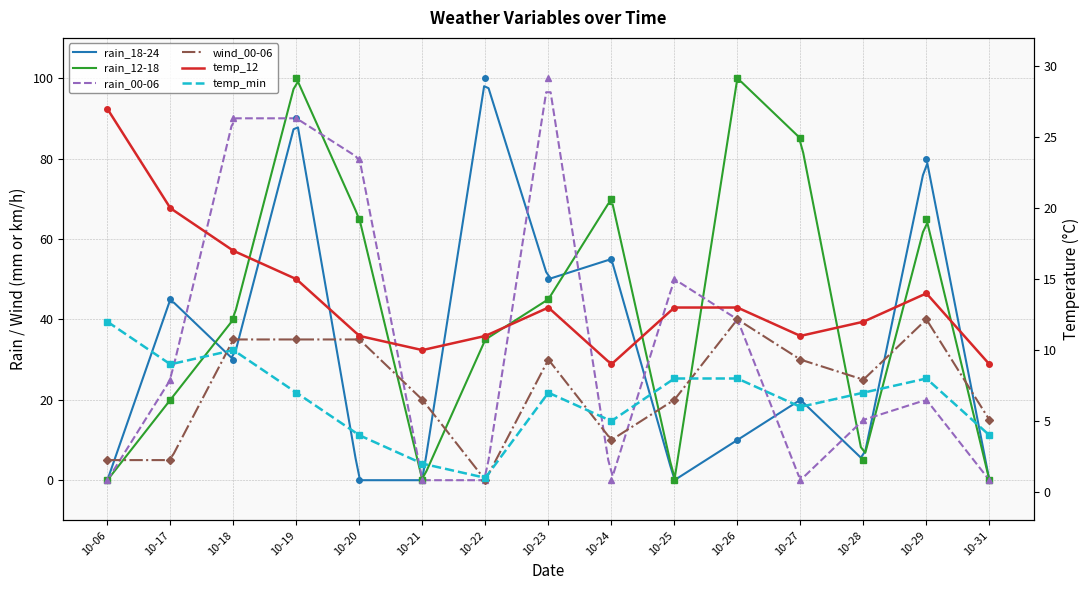

The temp_12 series shows 20 at 10-25. True or false?

False